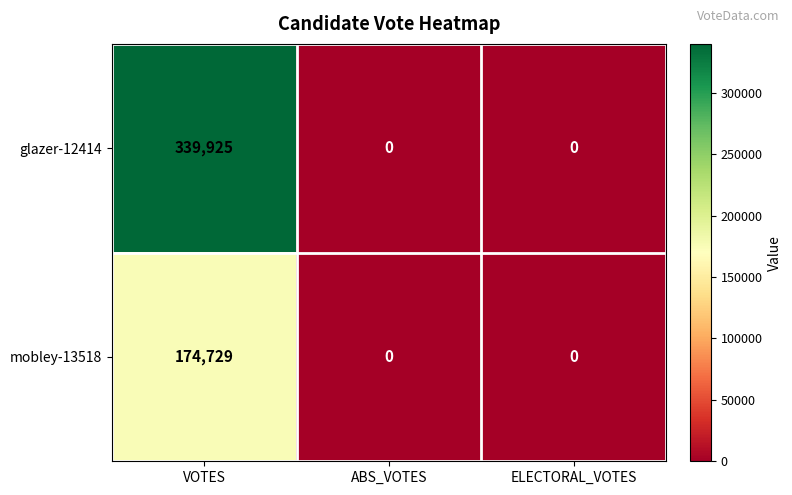

How many series are shown in this chart?

2